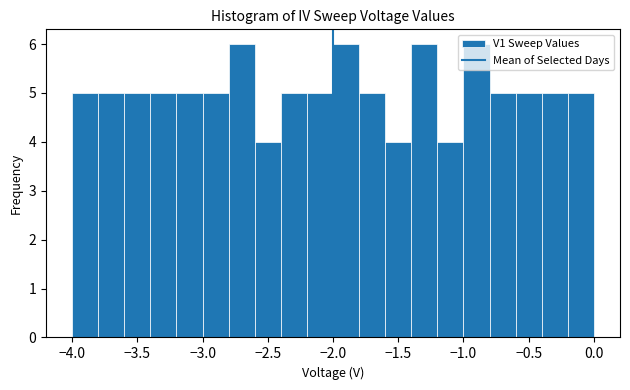

Reading left to right, list every bar in this chart as the range it spans on the x-axis followed by its height. The values are not printed on the chart, so give them approximately, as read against the axis.

-4.0 to -3.8: 5
-3.8 to -3.6: 5
-3.6 to -3.4: 5
-3.4 to -3.2: 5
-3.2 to -3.0: 5
-3.0 to -2.8: 5
-2.8 to -2.6: 6
-2.6 to -2.4: 4
-2.4 to -2.2: 5
-2.2 to -2.0: 5
-2.0 to -1.8: 6
-1.8 to -1.6: 5
-1.6 to -1.4: 4
-1.4 to -1.2: 6
-1.2 to -1.0: 4
-1.0 to -0.8: 6
-0.8 to -0.6: 5
-0.6 to -0.4: 5
-0.4 to -0.2: 5
-0.2 to 0.0: 5